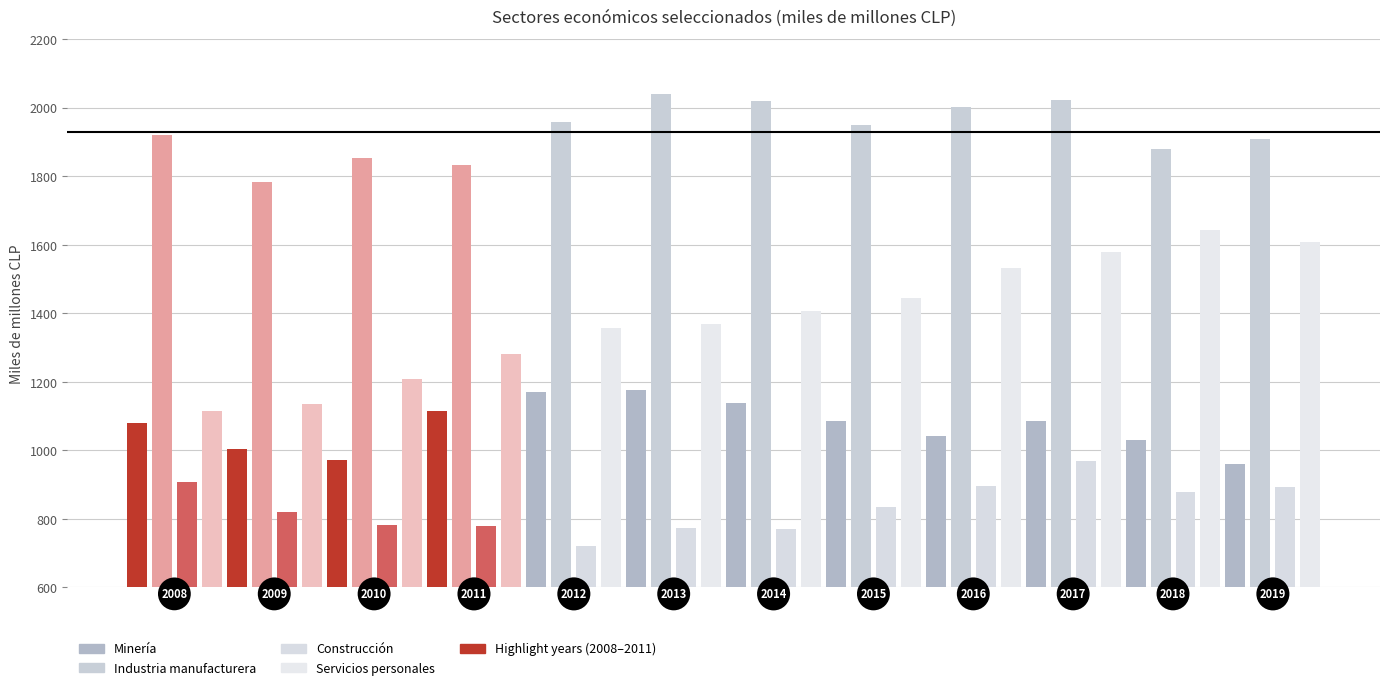

What is the minimum value shown in the chart?

722